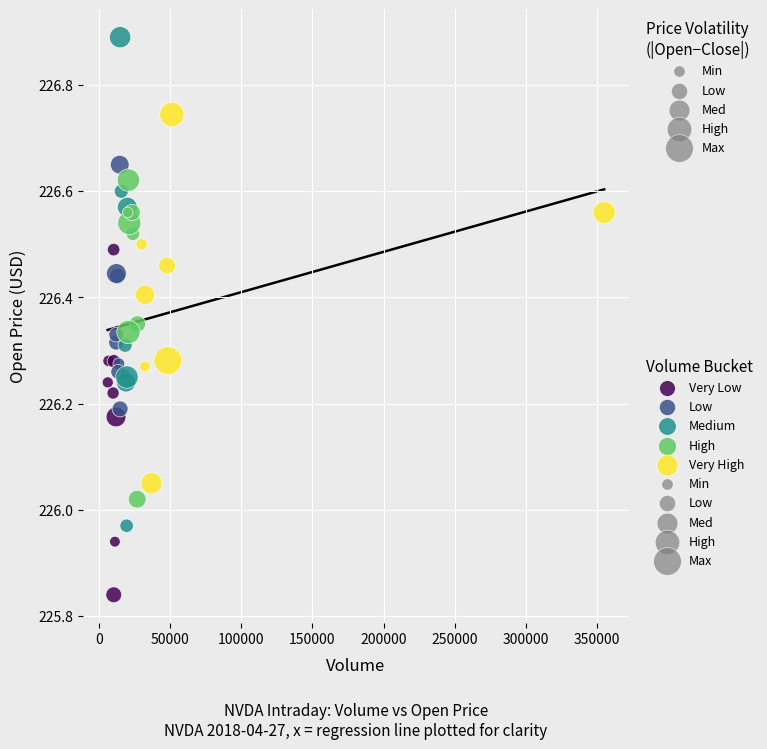

Which series contains the lowest Y value?

Very Low